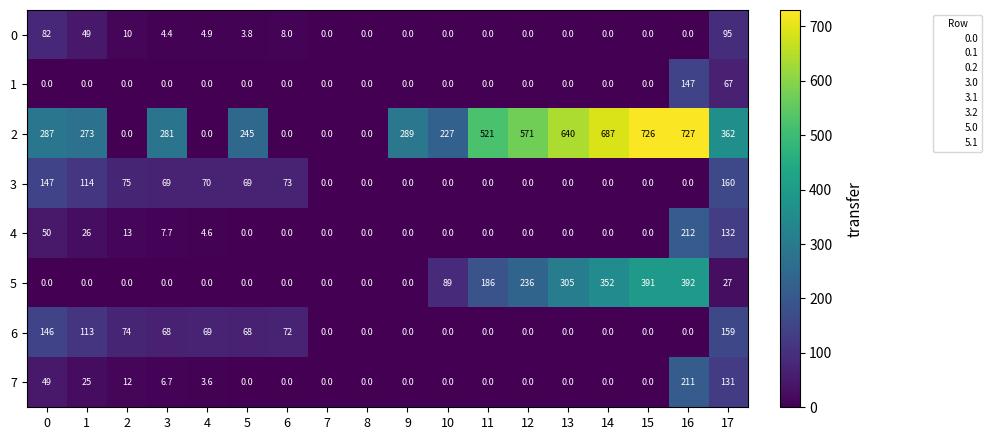

The 4 series shows 7.7 at 3. True or false?

True